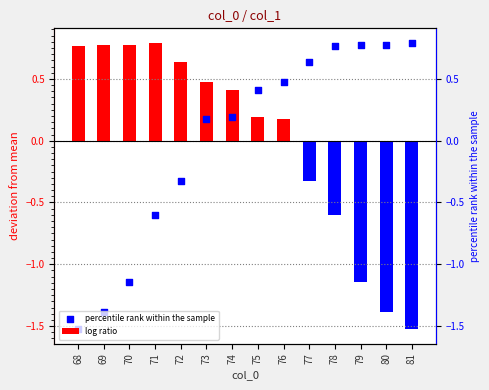

What are all the series names shown in the legend?

log ratio, percentile rank within the sample